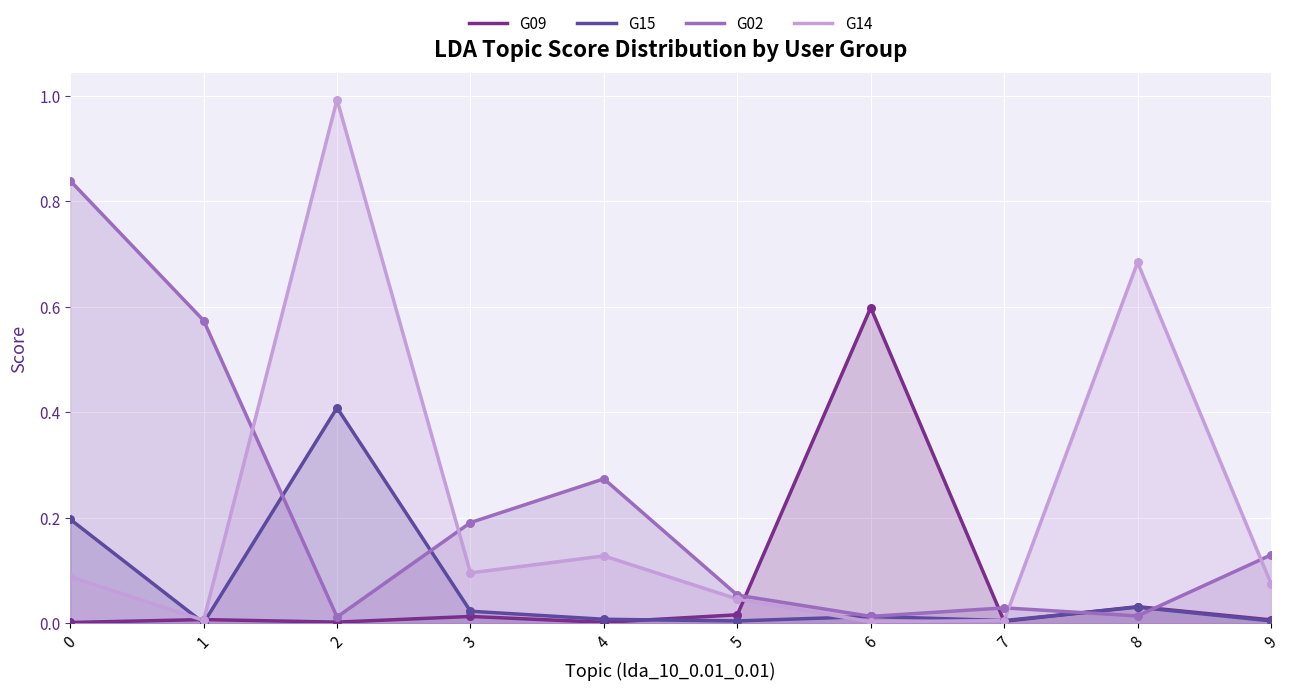

What is the total value across all series at 6?

0.6